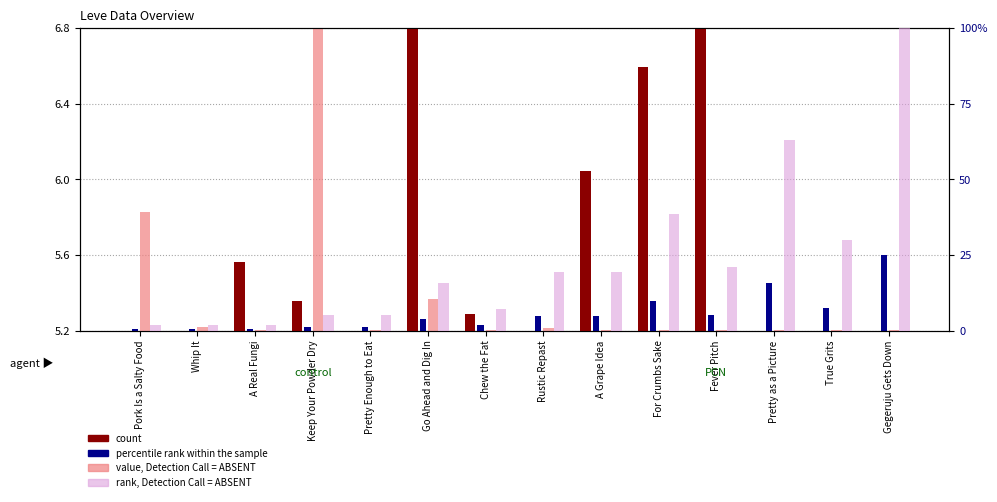

At which category is the sum across all series the highest?

Gegeruju Gets Down